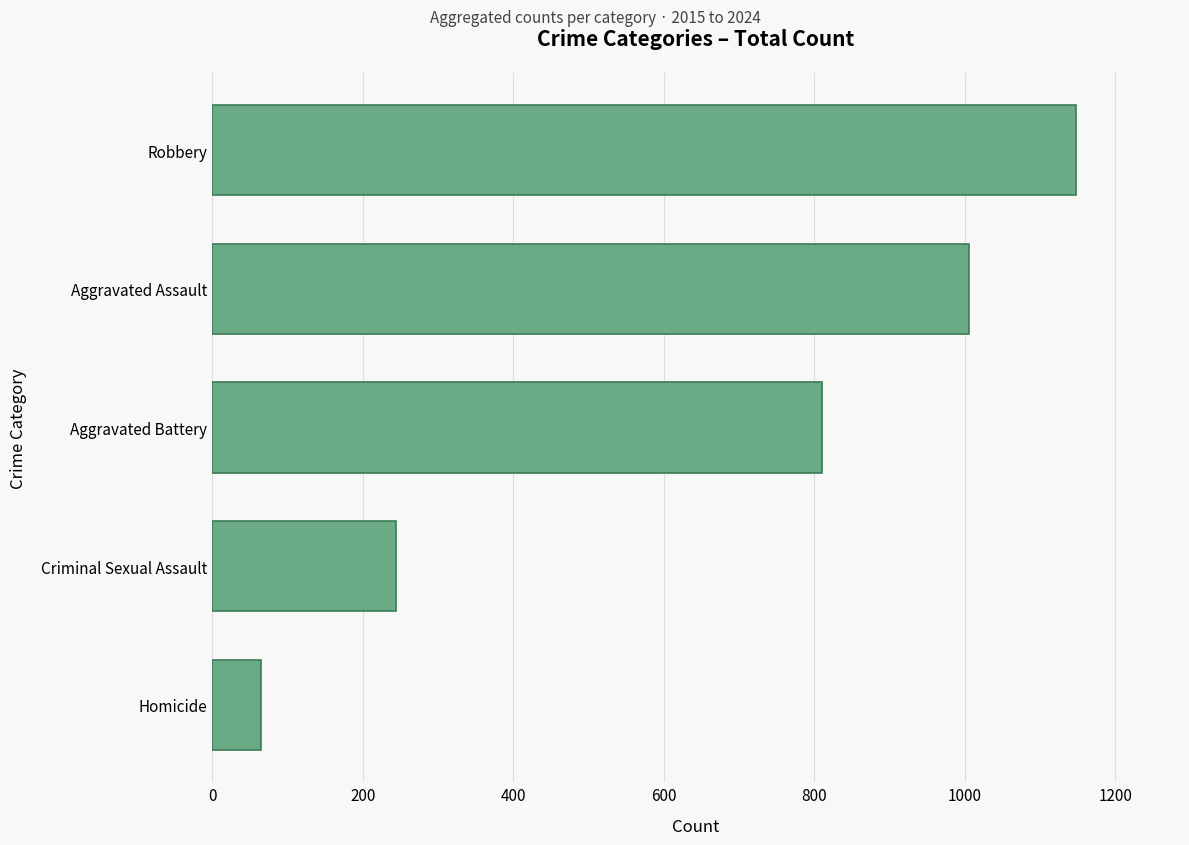

What is the average value?

654